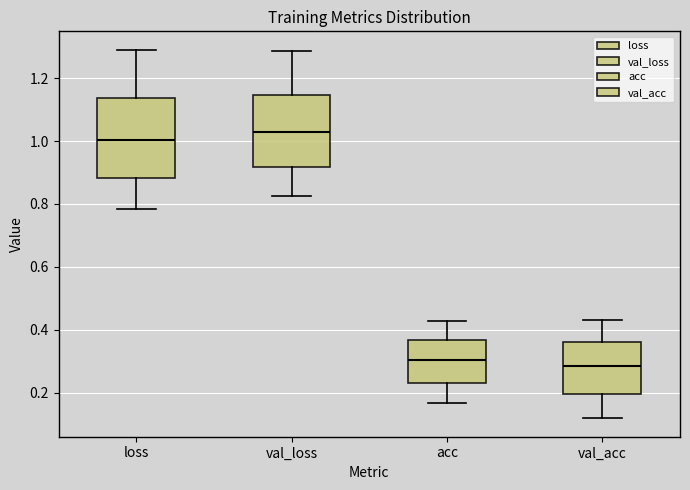

Where is the upper edge of the box for loss on the y-axis? The values are not printed on the chart, so give them approximately, as read against the axis.

1.14